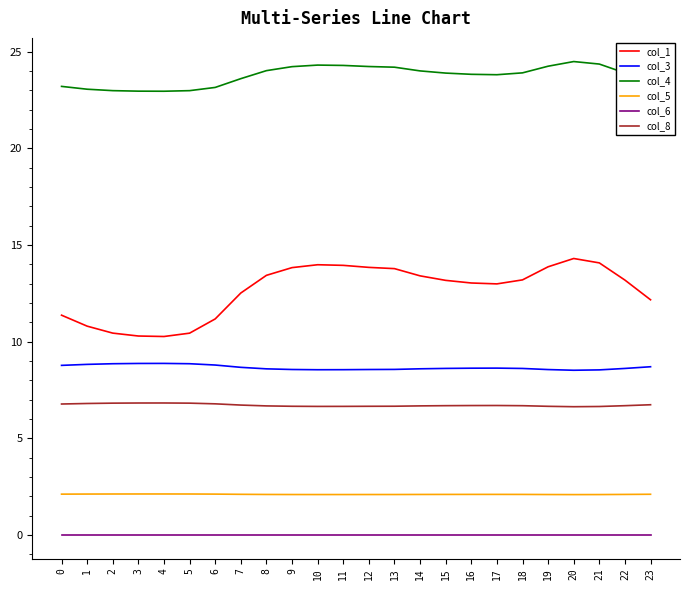

True or false: col_5 and col_4 intersect in this chart.

False